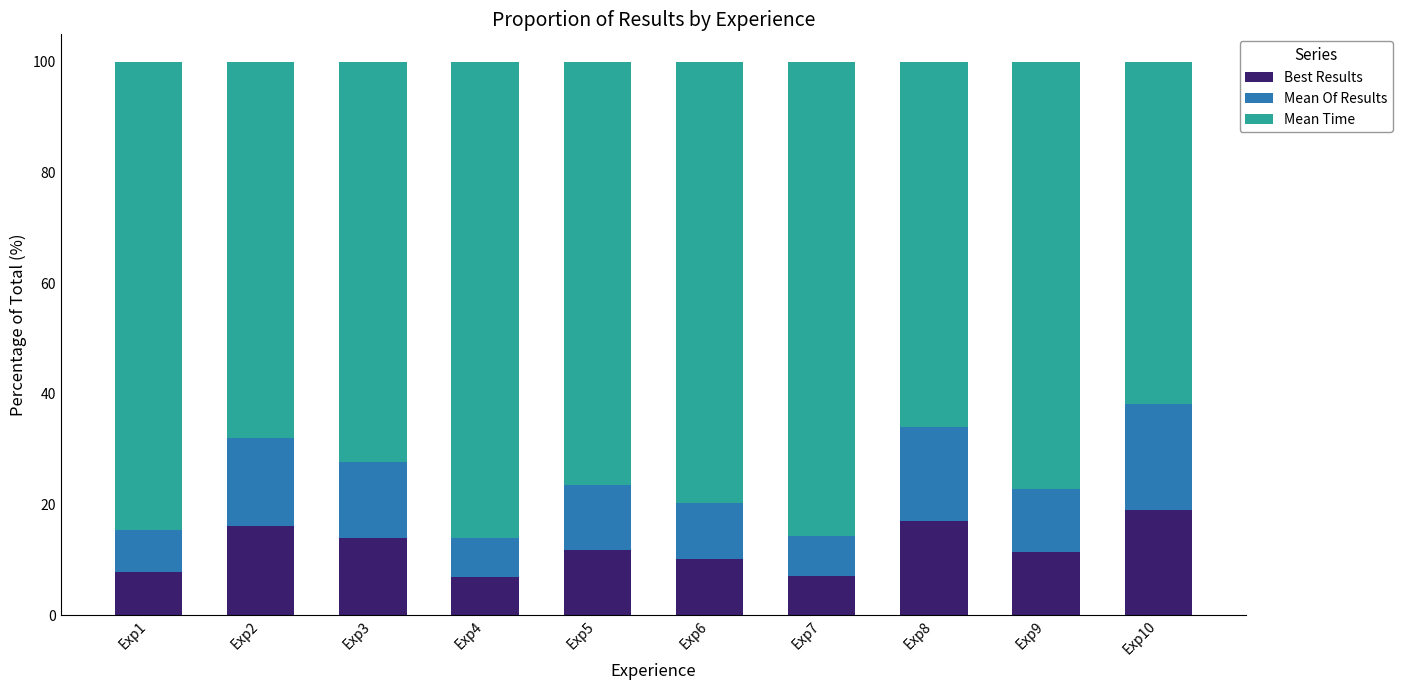

What is the average value of the Best Results series?

12.1